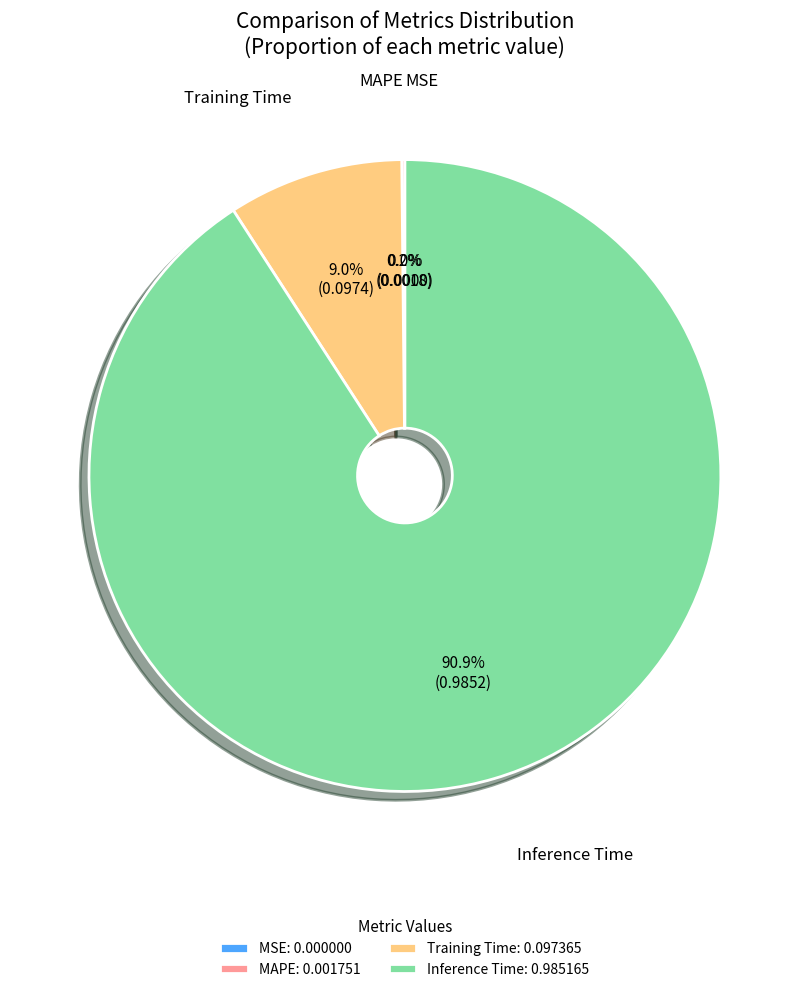

What is the change in value from MAPE to Inference Time?

+1.0